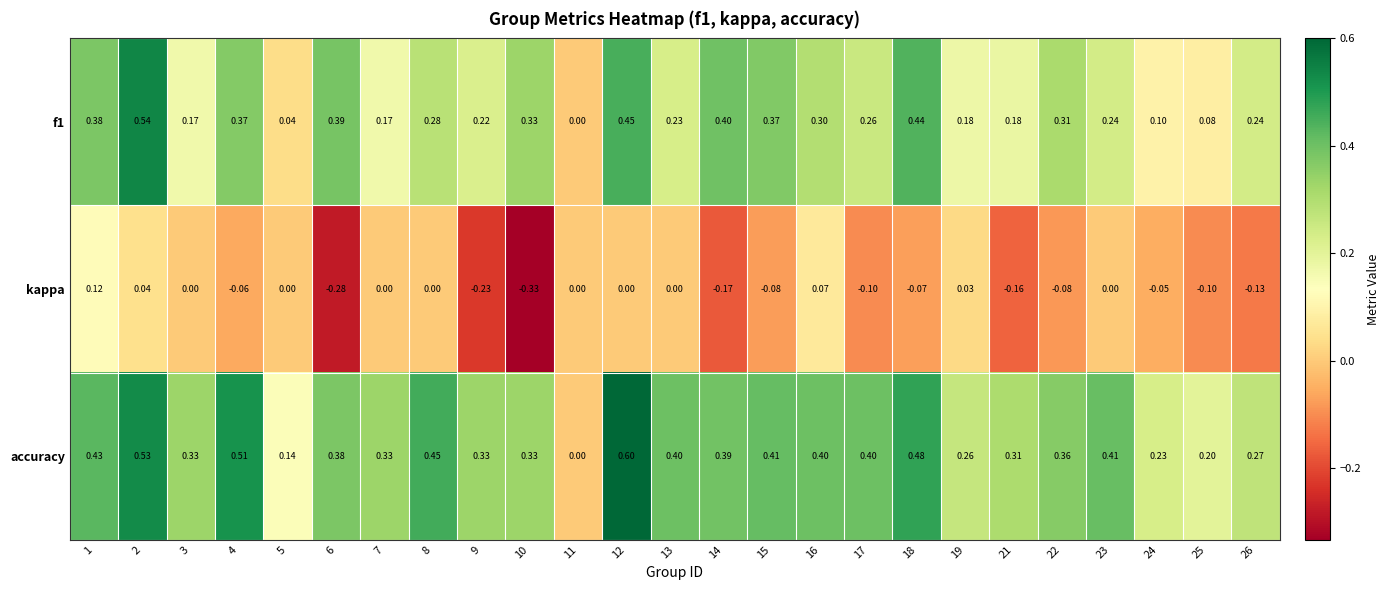

Which series has the largest range (max minus min)?

accuracy